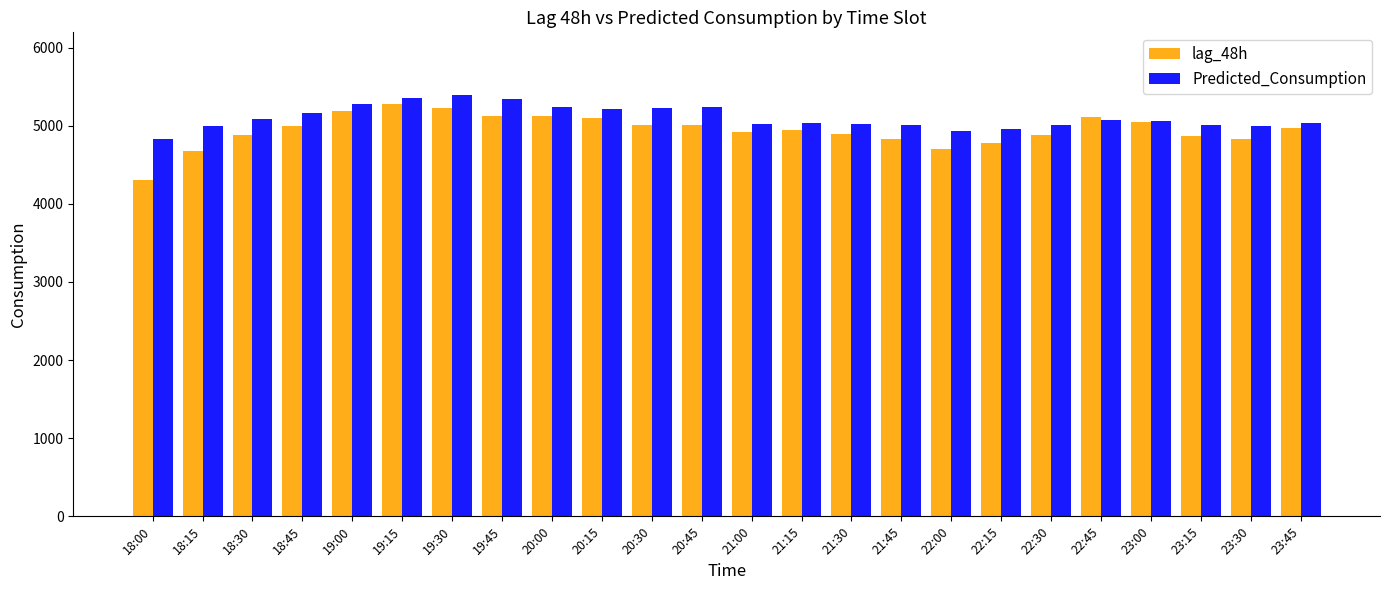

Read the lag_48h value at 21:45.

4830.0